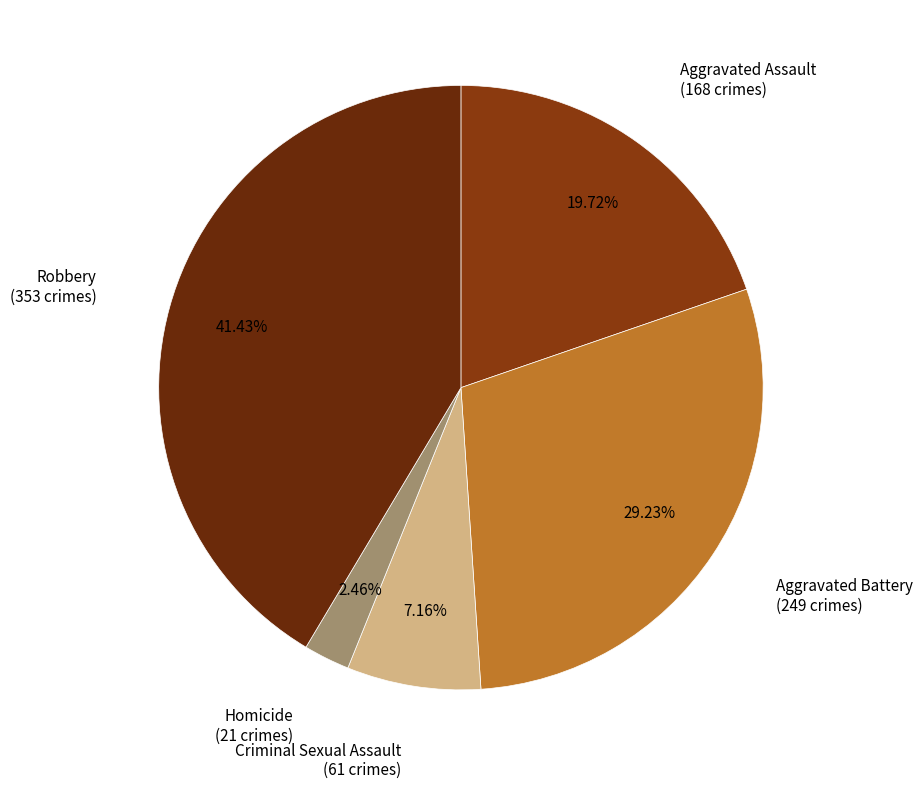

Do Aggravated Assault and Criminal Sexual Assault together represent more than half of the pie?

No